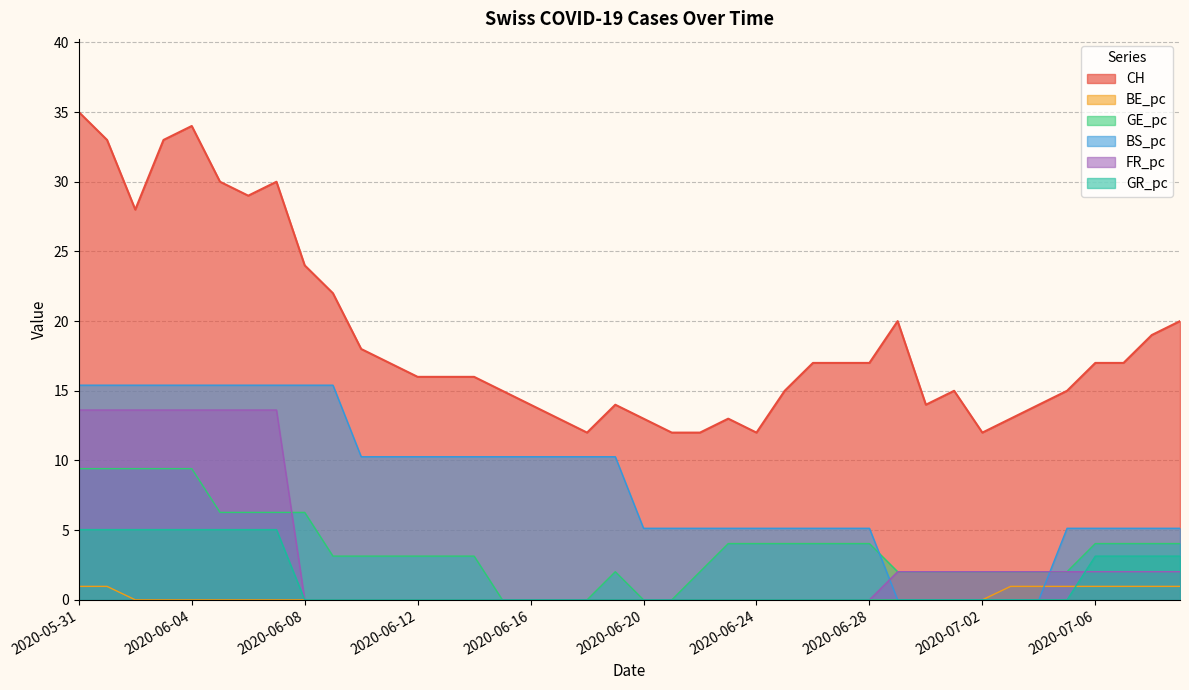

The value of FR_pc at 2020-06-23 is 0.0. True or false?

True